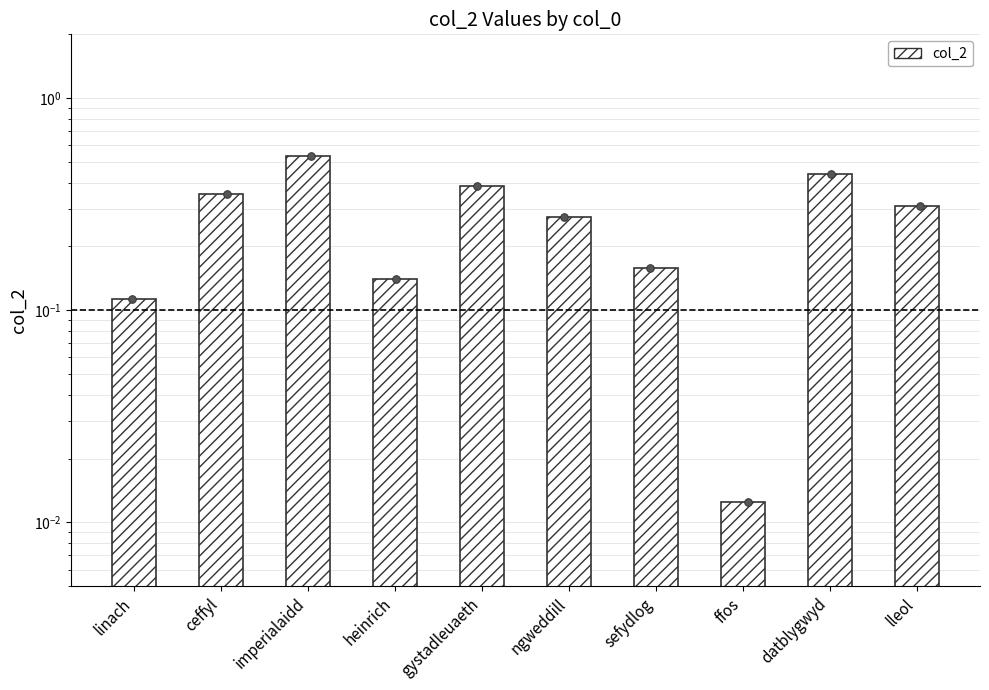

What is the change in value from ffos to lleol?

+0.3